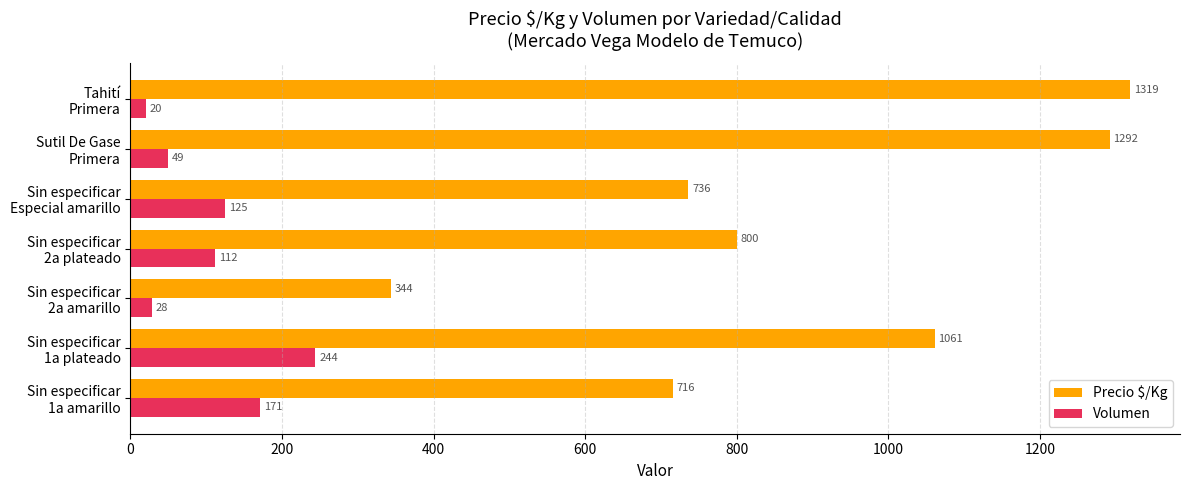

Which series has the largest range (max minus min)?

Precio $/Kg